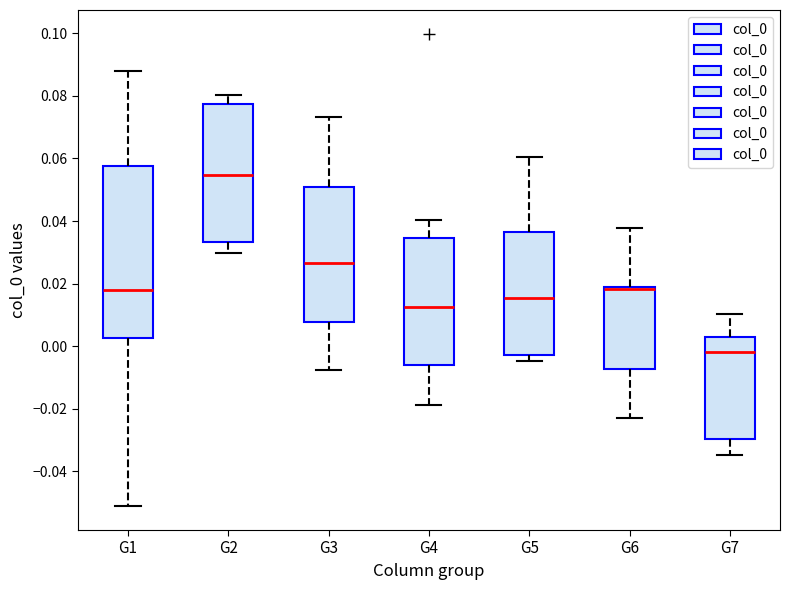

Reading left to right, transcribe this box plot: for each box, give where its median line is, the range the box spans, and where its two whiskers end, as read against the y-axis. The values are not printed on the chart, so give them approximately, as read against the axis.

G1: median 0.018, box 0.002 to 0.058, whiskers -0.052 to 0.088
G2: median 0.054, box 0.034 to 0.078, whiskers 0.030 to 0.080
G3: median 0.026, box 0.008 to 0.050, whiskers -0.008 to 0.074
G4: median 0.012, box -0.006 to 0.034, whiskers -0.018 to 0.040
G5: median 0.016, box -0.002 to 0.036, whiskers -0.004 to 0.060
G6: median 0.018 (drawn on the box's upper edge), box -0.008 to 0.018, whiskers -0.022 to 0.038
G7: median -0.002, box -0.030 to 0.002, whiskers -0.034 to 0.010